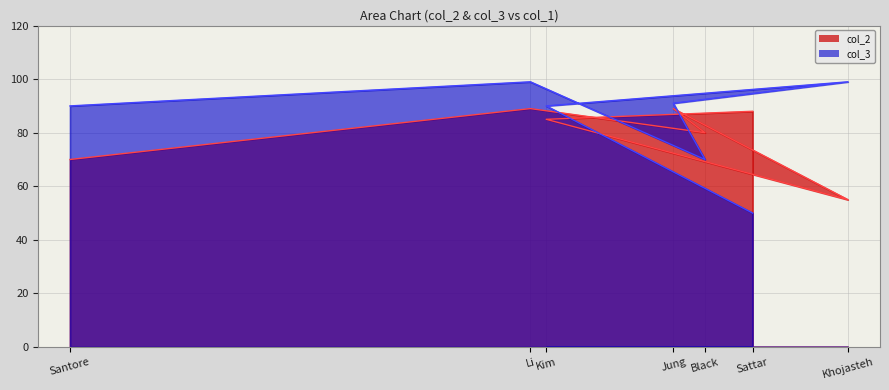

Which series has the largest total across all categories?

col_3